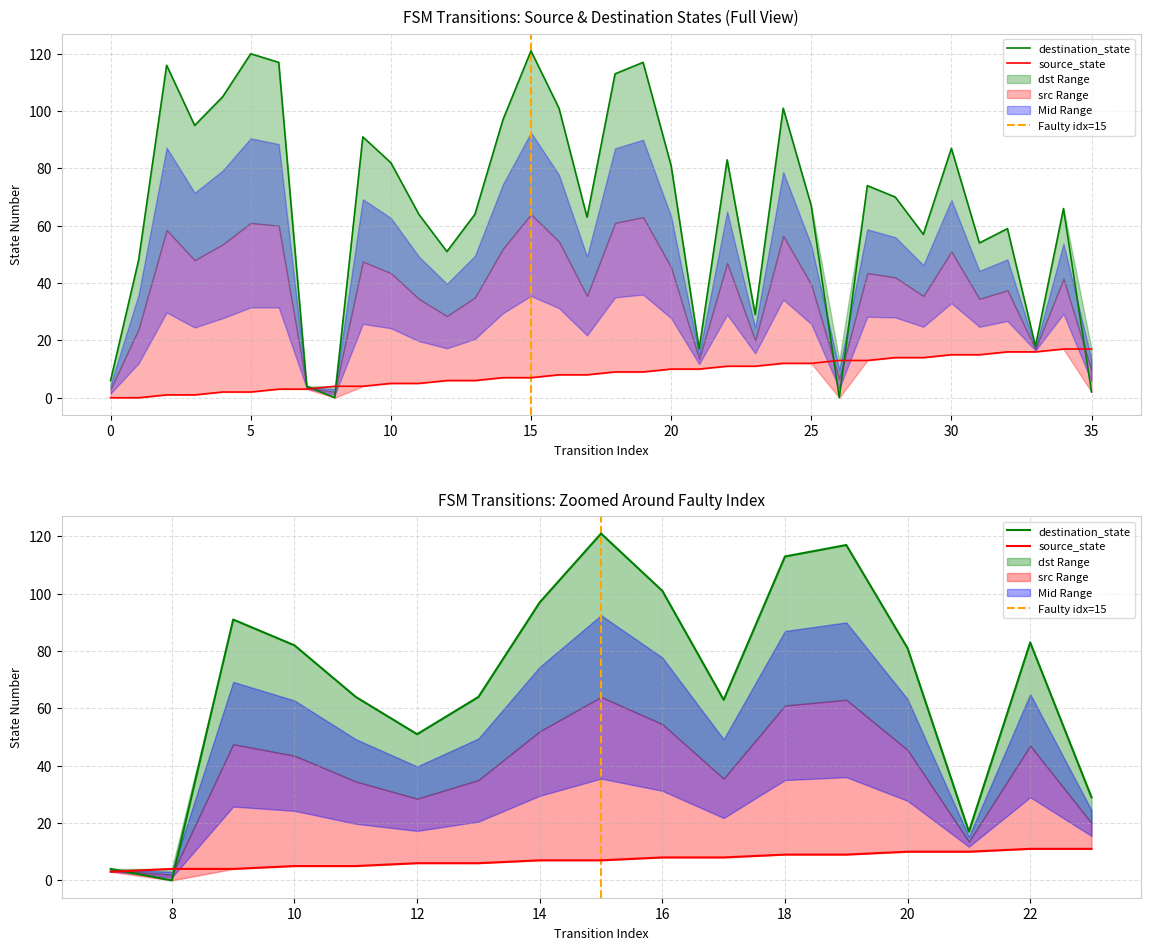

What are all the series names shown in the legend?

source_state, destination_state